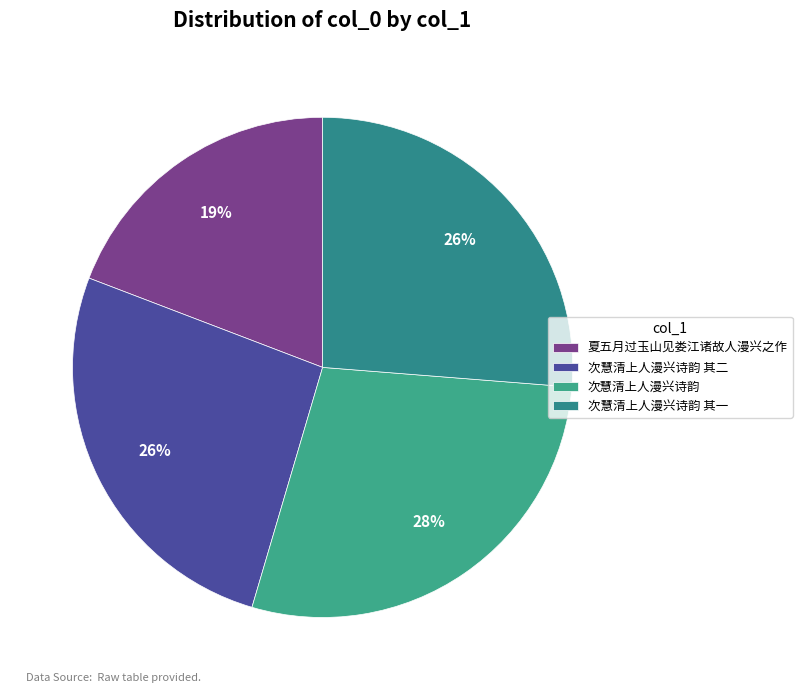

True or false: 夏五月过玉山见娄江诸故人漫兴之作 accounts for 1% of the total.

False